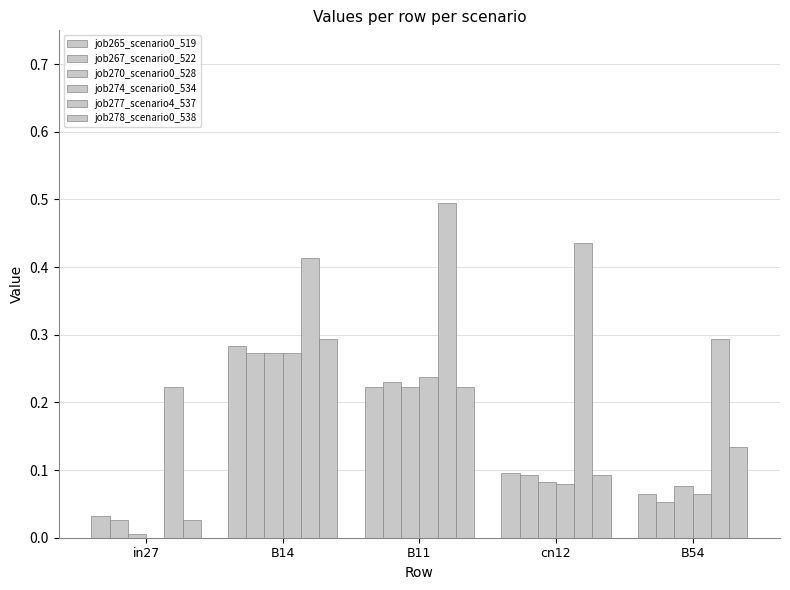

What is the label of the 4th bar from the left?

cn12